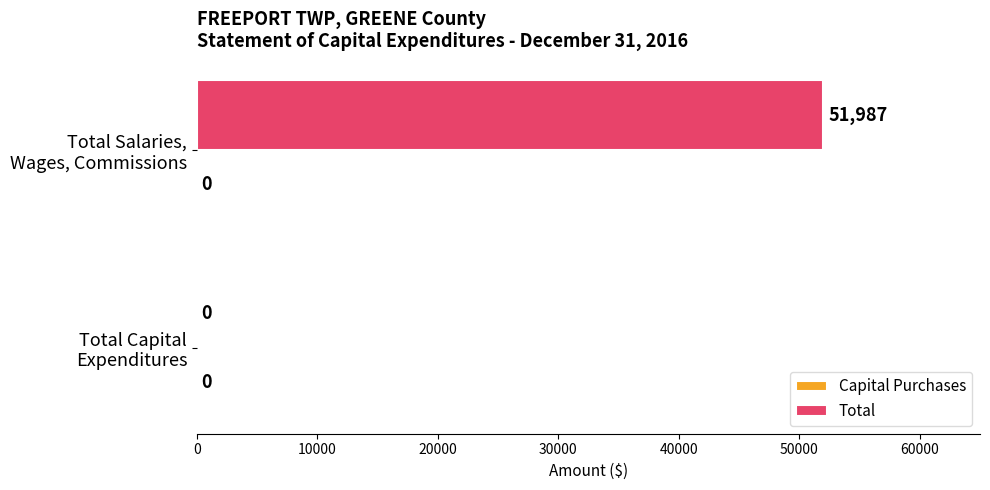

What is the sum of all values?

51987